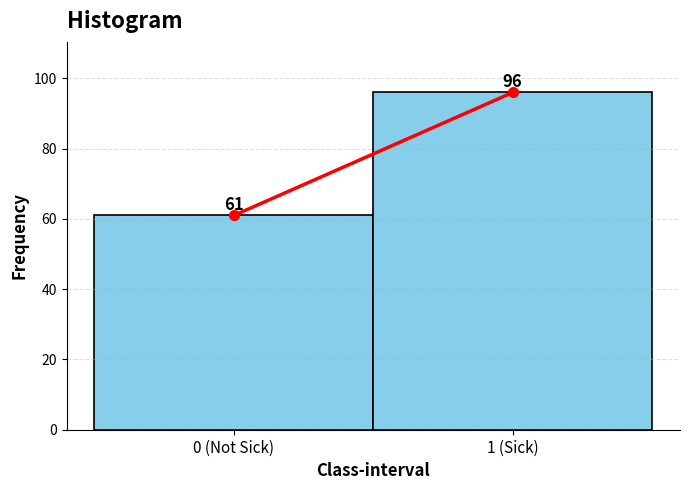

Reading right to left, extract all data points from this chart.

1 (Sick)=96	0 (Not Sick)=61